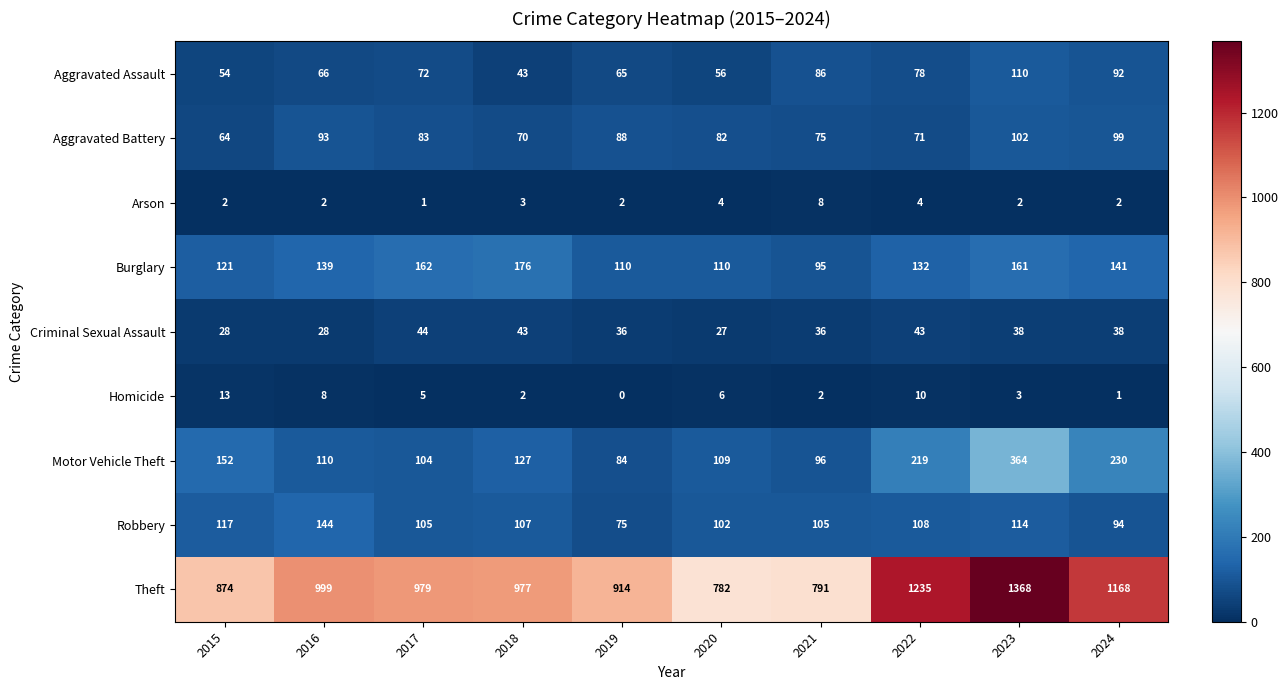

What is the sum of all Homicide values?

50